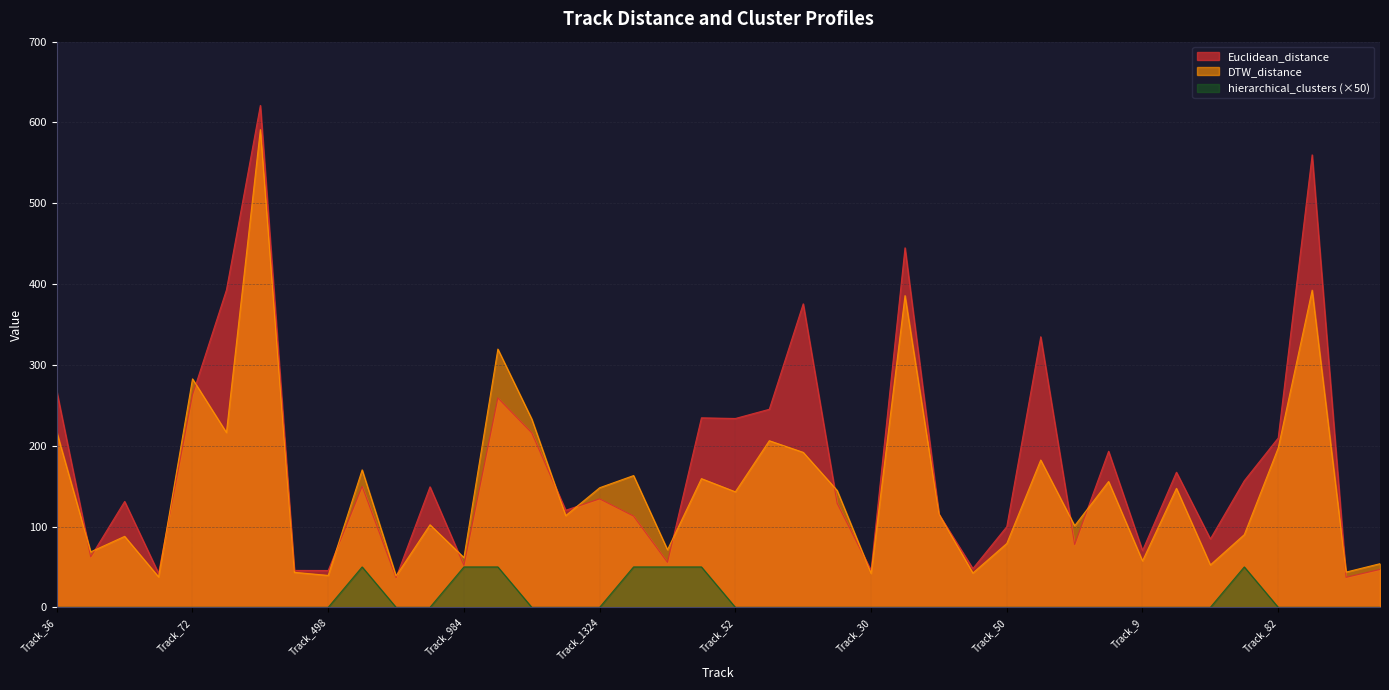

Reading left to right, what are all the values shown in this chart?

Euclidean_distance: Track_36=267.1	Track_27=62.5	Track_44=131.1	Track_538=42.1	Track_72=263.1	Track_79=392.7	Track_73=621.1	Track_981=45.7	Track_498=45.6	Track_37=149.8	Track_889=36.8	Track_907=149.2	Track_984=52.0	Track_33=259.2	Track_505=215.8	Track_576=120.2	Track_1324=134.2	Track_55=112.9	Track_1187=55.7	Track_58=234.5	Track_52=233.7	Track_75=245.1	Track_218=375.6	Track_359=128.7	Track_30=45.7	Track_80=444.9	Track_126=115.1	Track_965=48.0	Track_50=99.8	Track_755=334.8	Track_487=77.7	Track_0=193.1	Track_9=70.2	Track_148=167.2	Track_29=84.7	Track_1019=156.7	Track_82=209.6	Track_38=559.9	Track_7=37.1	Track_357=46.9
DTW_distance: Track_36=216.7	Track_27=68.7	Track_44=87.8	Track_538=37.7	Track_72=282.7	Track_79=216.3	Track_73=591.2	Track_981=43.4	Track_498=39.5	Track_37=170.1	Track_889=38.9	Track_907=102.2	Track_984=61.6	Track_33=319.6	Track_505=232.9	Track_576=113.5	Track_1324=148.0	Track_55=163.1	Track_1187=71.3	Track_58=159.3	Track_52=143.0	Track_75=206.2	Track_218=191.8	Track_359=144.6	Track_30=42.0	Track_80=385.7	Track_126=115.4	Track_965=42.5	Track_50=79.0	Track_755=182.3	Track_487=101.0	Track_0=155.7	Track_9=57.5	Track_148=147.3	Track_29=52.5	Track_1019=90.0	Track_82=197.3	Track_38=392.5	Track_7=43.6	Track_357=54.0
hierarchical_clusters: Track_36=0.0	Track_27=0.0	Track_44=0.0	Track_538=0.0	Track_72=0.0	Track_79=0.0	Track_73=0.0	Track_981=0.0	Track_498=0.0	Track_37=50.0	Track_889=0.0	Track_907=0.0	Track_984=50.0	Track_33=50.0	Track_505=0.0	Track_576=0.0	Track_1324=0.0	Track_55=50.0	Track_1187=50.0	Track_58=50.0	Track_52=0.0	Track_75=0.0	Track_218=0.0	Track_359=0.0	Track_30=0.0	Track_80=0.0	Track_126=0.0	Track_965=0.0	Track_50=0.0	Track_755=0.0	Track_487=0.0	Track_0=0.0	Track_9=0.0	Track_148=0.0	Track_29=0.0	Track_1019=50.0	Track_82=0.0	Track_38=0.0	Track_7=0.0	Track_357=0.0